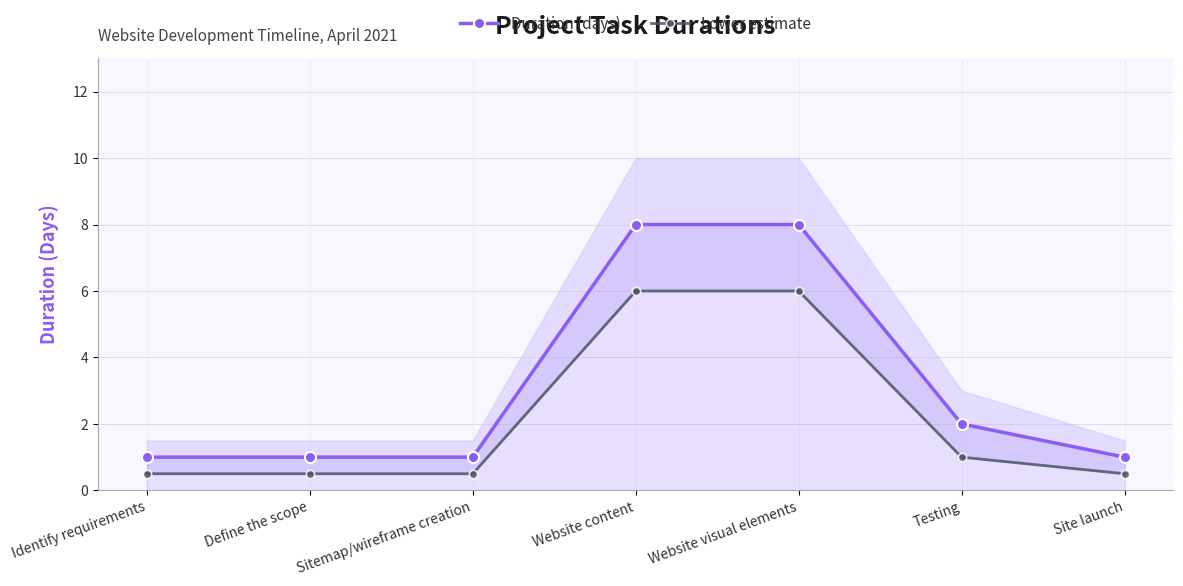

What is the minimum value for Duration (days)?

1